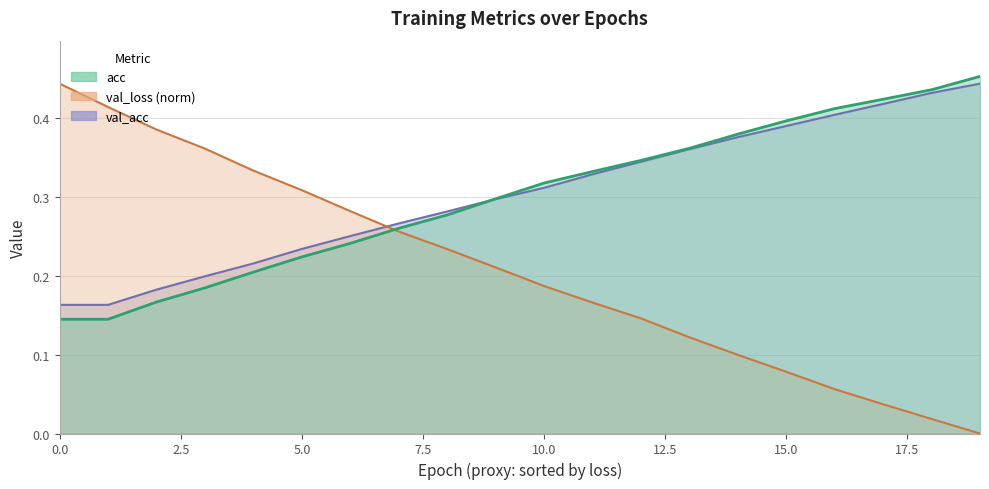

What is the difference between the acc values at 5.0 and 9?

0.1